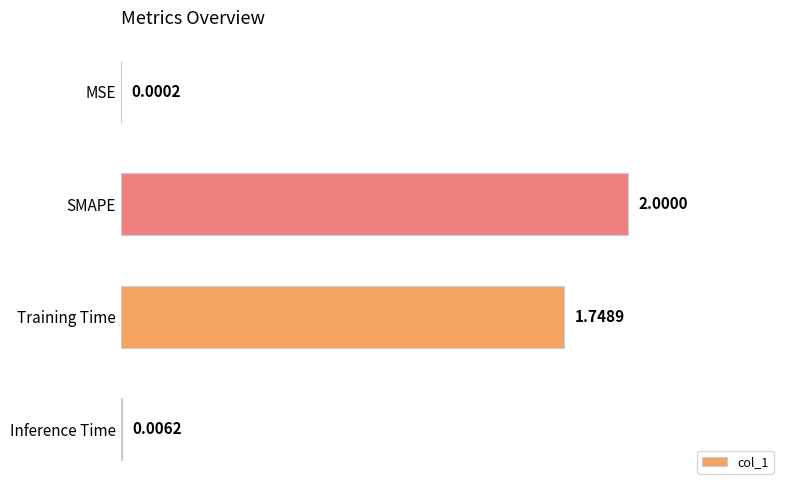

Which has a higher value, Training Time or SMAPE?

SMAPE